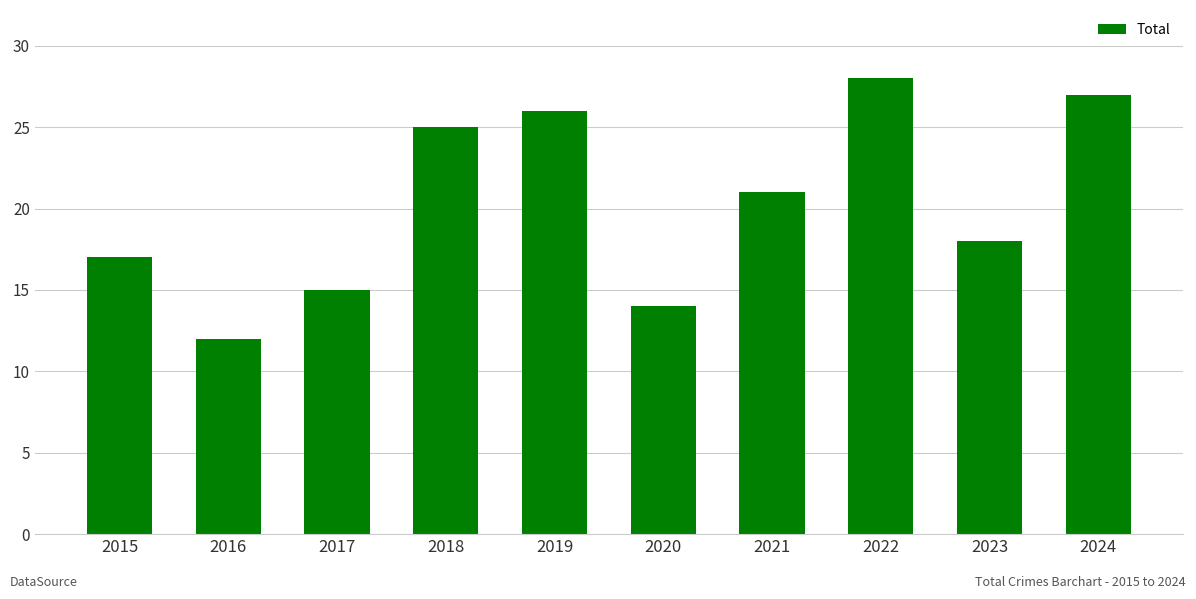

True or false: the data shows 17 at 2015.

True